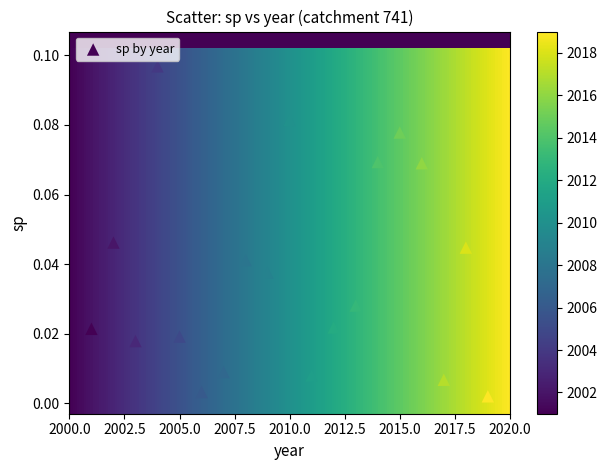

What is the range of X values (max minus min)?

18.0